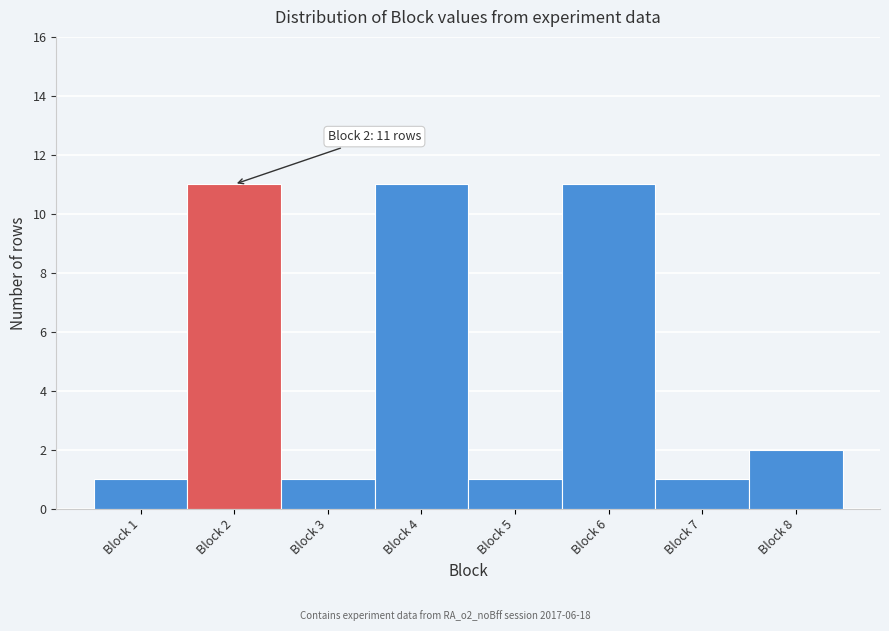

Reading left to right, what are all the values shown in this chart?

1	11	1	11	1	11	1	2